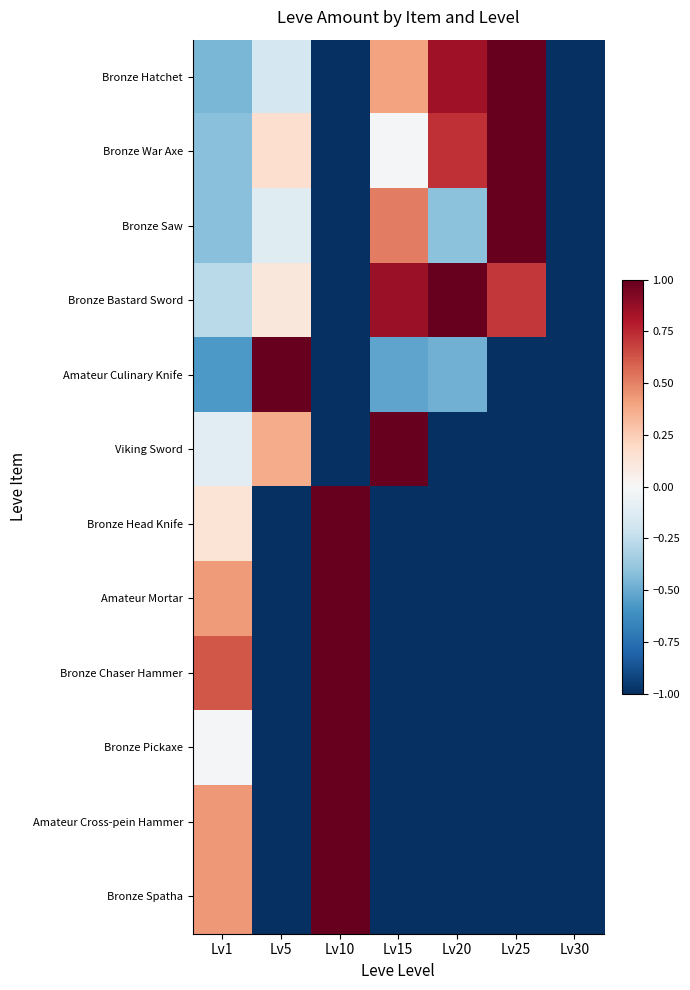

Count the number of categories in the chart.

7